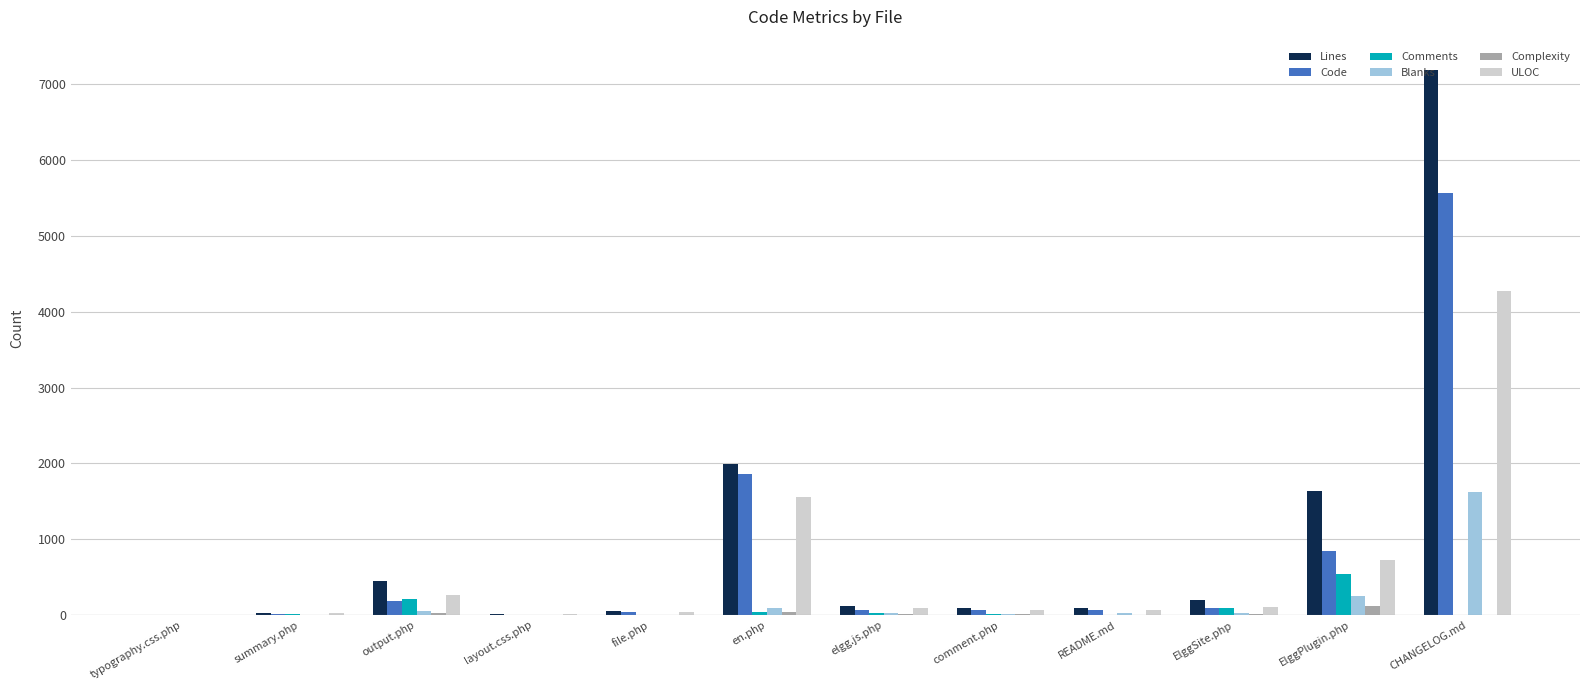

The Comments series shows 0 at README.md. True or false?

True